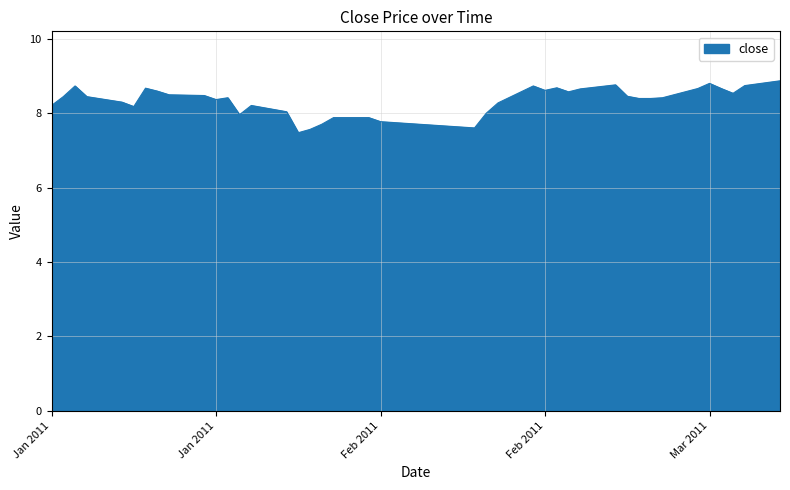

What is the smallest value displayed?

7.5